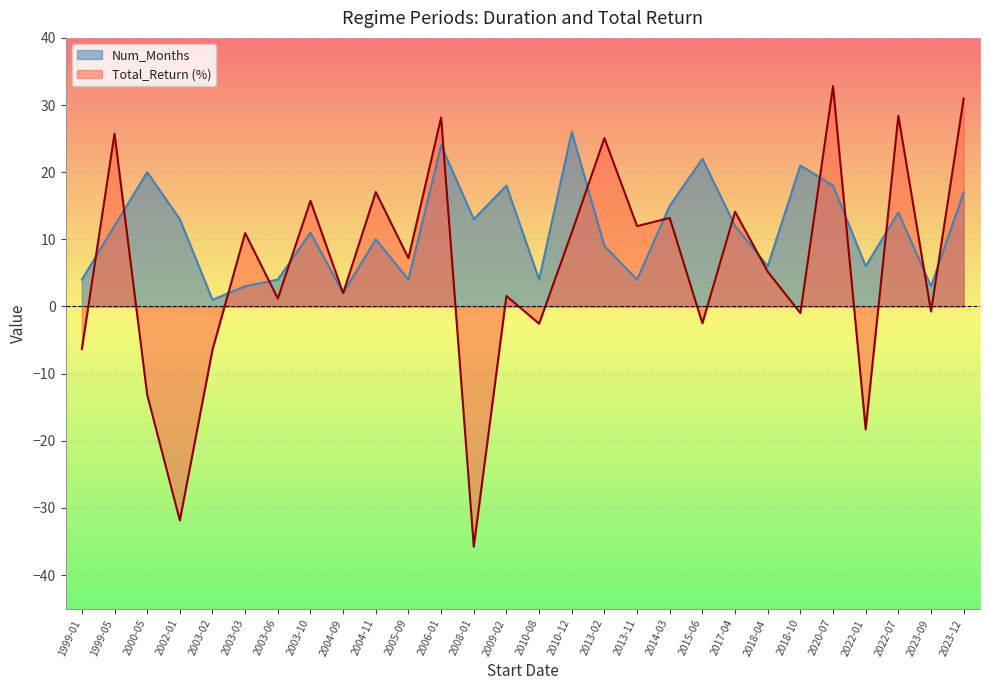

What is the sum of all Num_Months values?

316.0